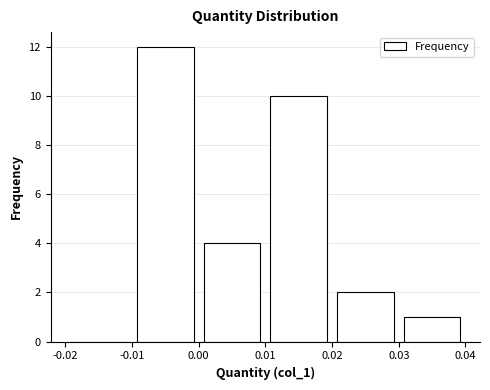

Reading left to right, transcribe this chart: for each bar, give the range it covers on the x-axis and its height. The values are not printed on the chart, so give them approximately, as read against the axis.

-0.02 to -0.01: 0
-0.01 to 0.00: 12
0.00 to 0.01: 4
0.01 to 0.02: 10
0.02 to 0.03: 2
0.03 to 0.04: 1